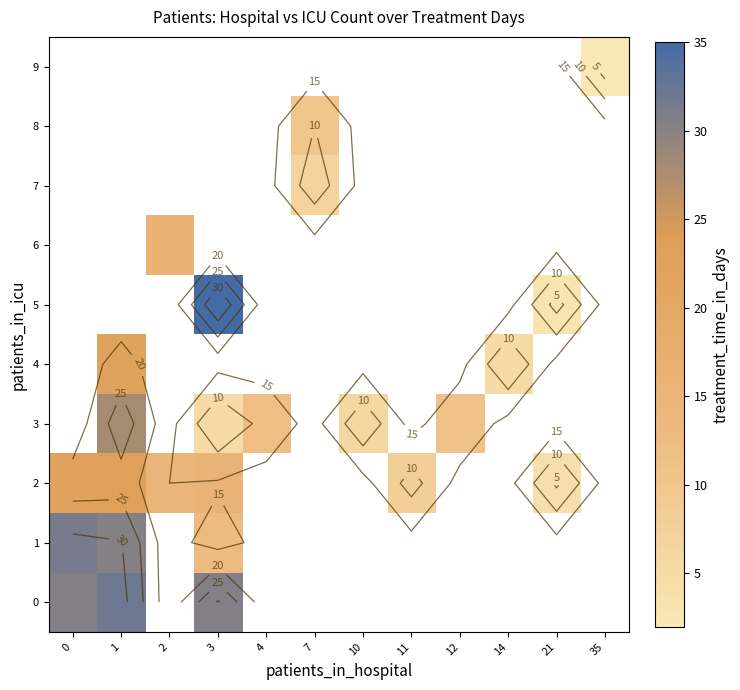

What is the spread (max minus min) of values at 0?

9.1